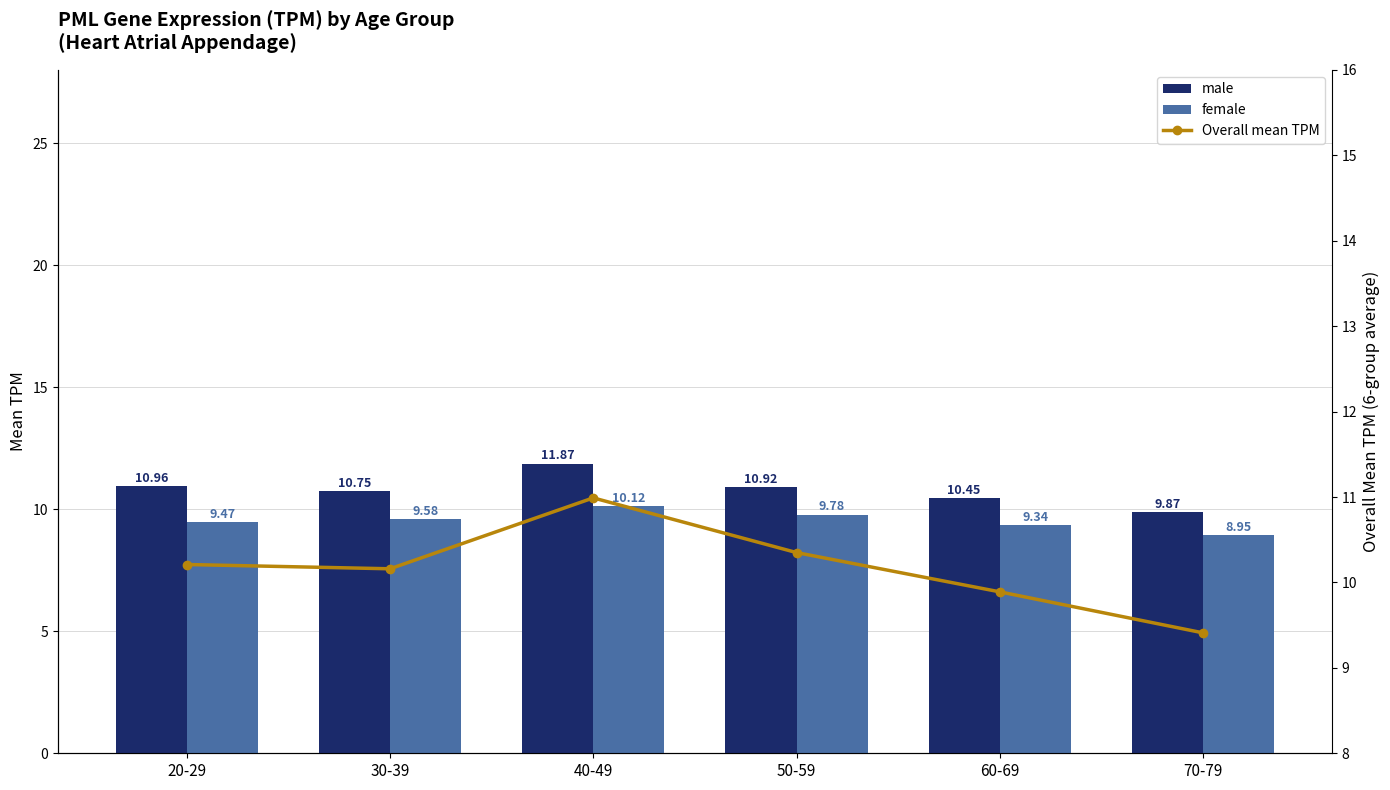

What is the difference between the second highest and second lowest values in the female series?

0.4